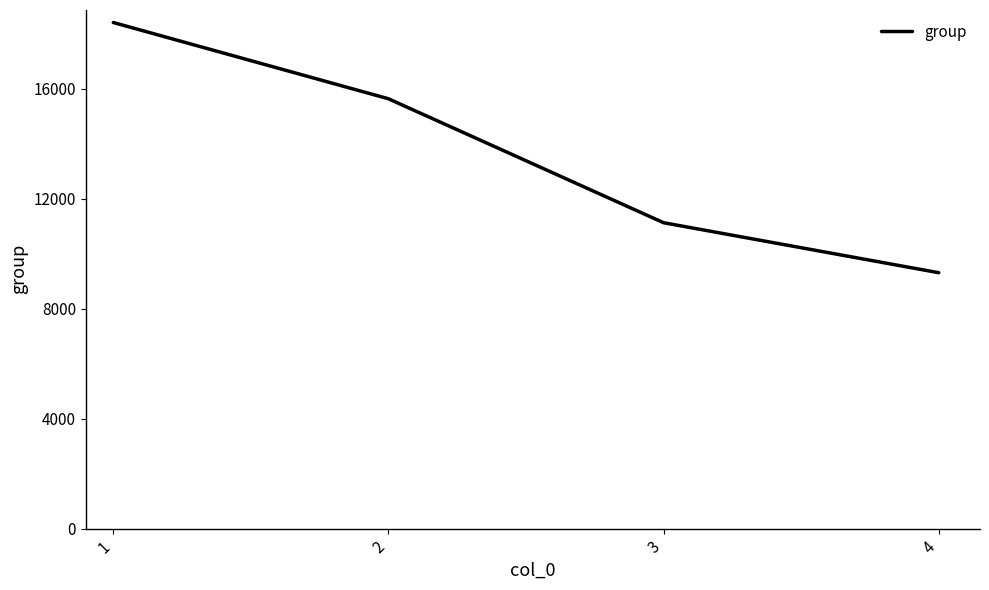

Does the chart have visible grid lines?

No